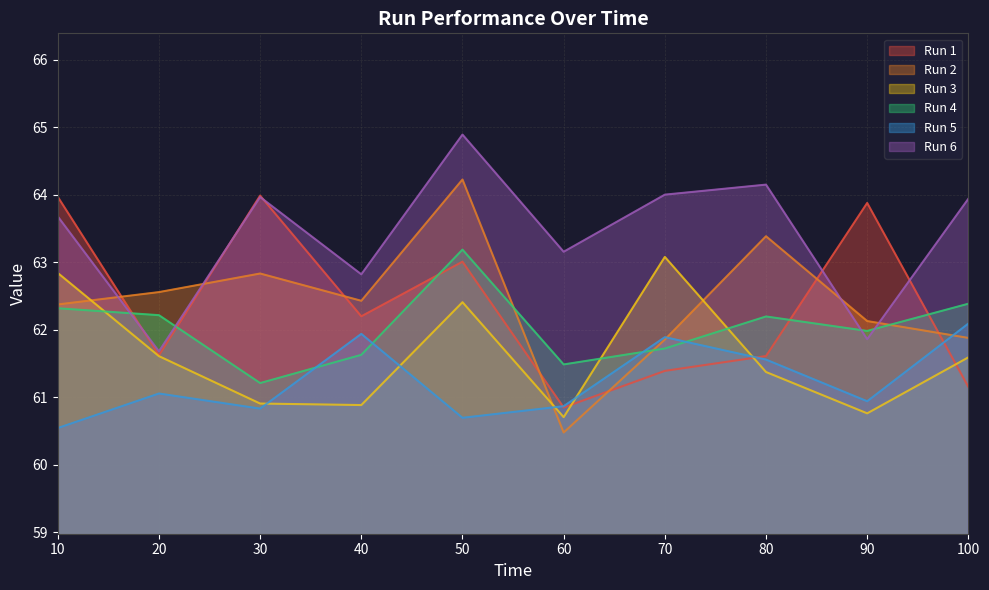

Reading right to left, transcribe all the data shown in this chart.

Run 1: 61.2	63.9	61.6	61.4	60.8	63.0	62.2	64.0	61.6	64.0
Run 2: 61.9	62.1	63.4	61.9	60.5	64.2	62.4	62.8	62.6	62.4
Run 3: 61.6	60.8	61.4	63.1	60.7	62.4	60.9	60.9	61.6	62.8
Run 4: 62.4	62.0	62.2	61.7	61.5	63.2	61.6	61.2	62.2	62.3
Run 5: 62.1	60.9	61.6	61.9	60.9	60.7	61.9	60.8	61.1	60.5
Run 6: 63.9	61.9	64.1	64.0	63.2	64.9	62.8	64.0	61.7	63.7